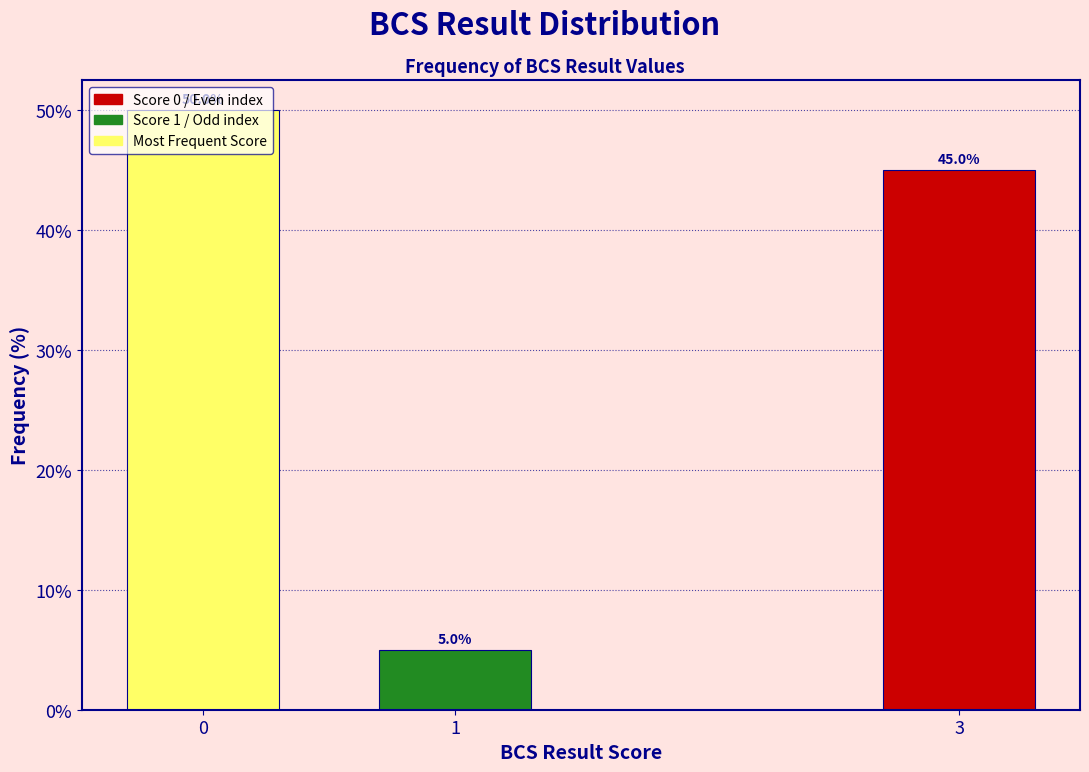

What is the value of the 2nd bar from the left?

5